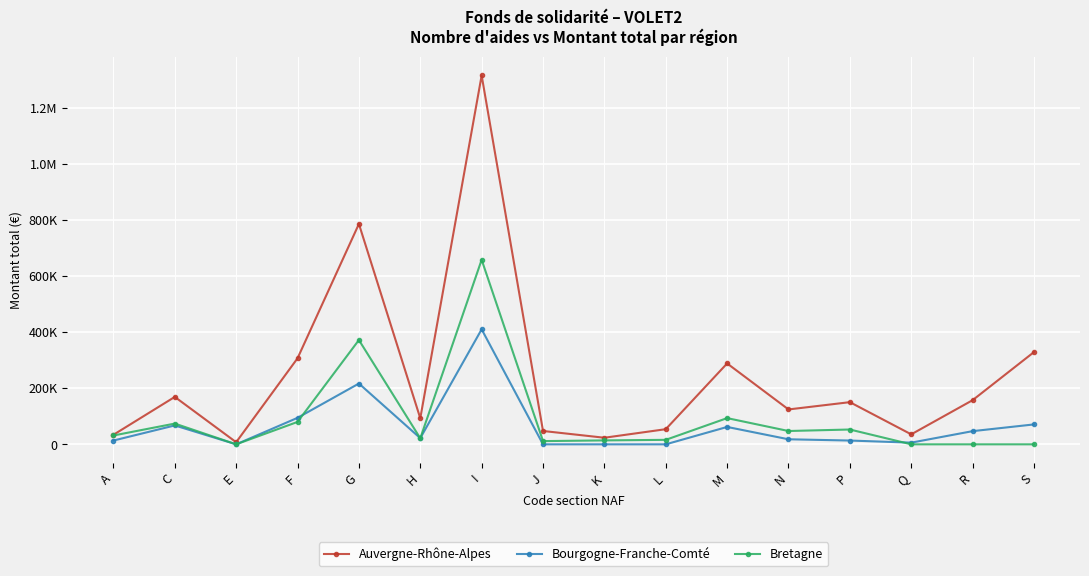

What are all the series names shown in the legend?

Auvergne-Rhône-Alpes, Bourgogne-Franche-Comté, Bretagne